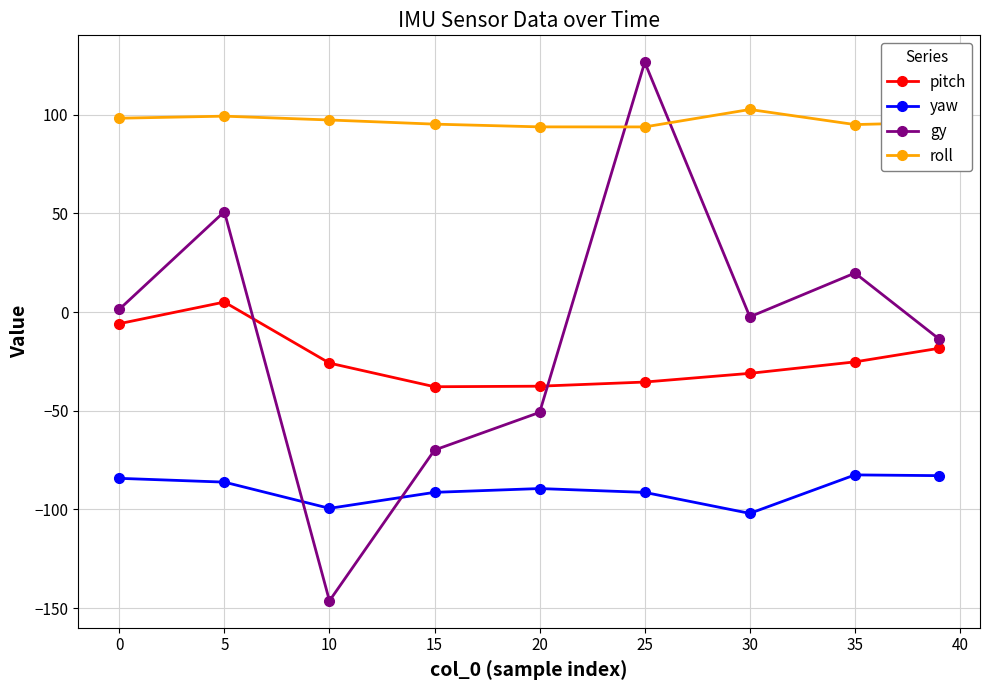

What is the difference between the maximum and minimum values in the gy series?

272.9